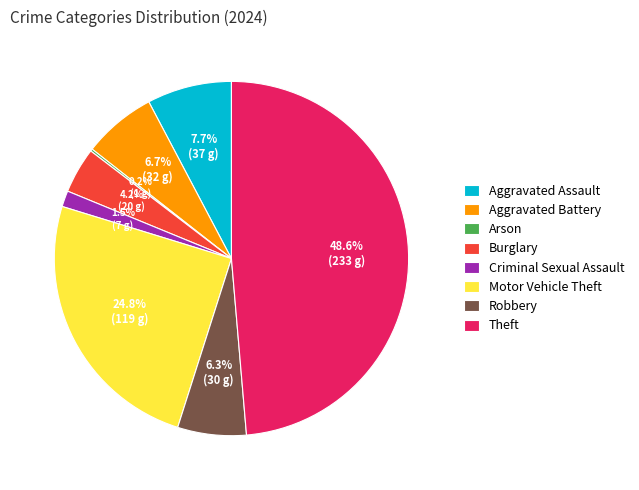

Approximately how many times larger is the value at Theft compared to Aggravated Battery?

7.3